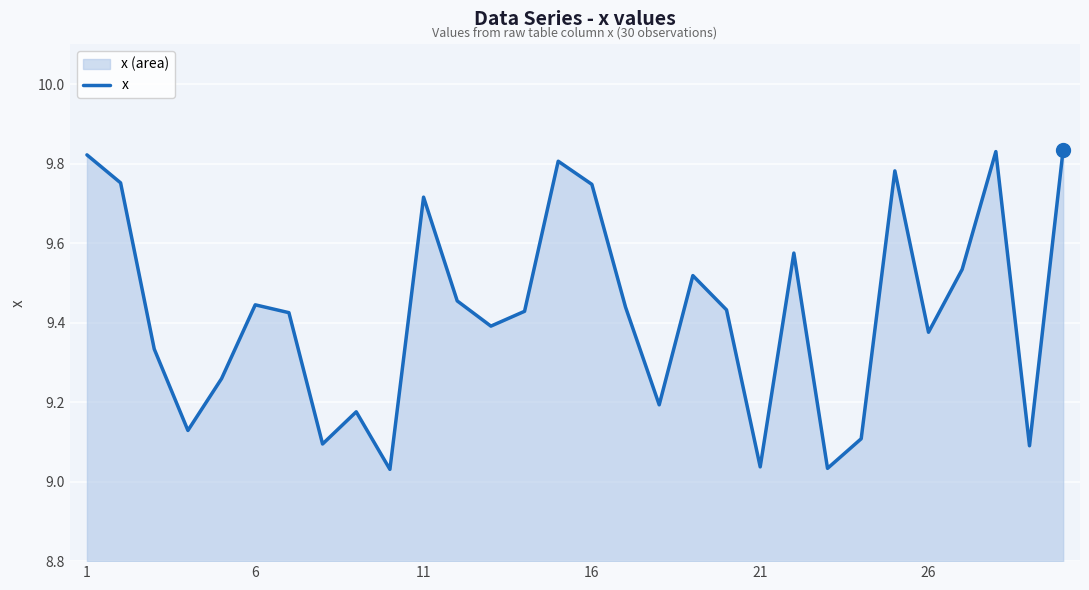

What is the difference between the maximum and minimum values?

0.8